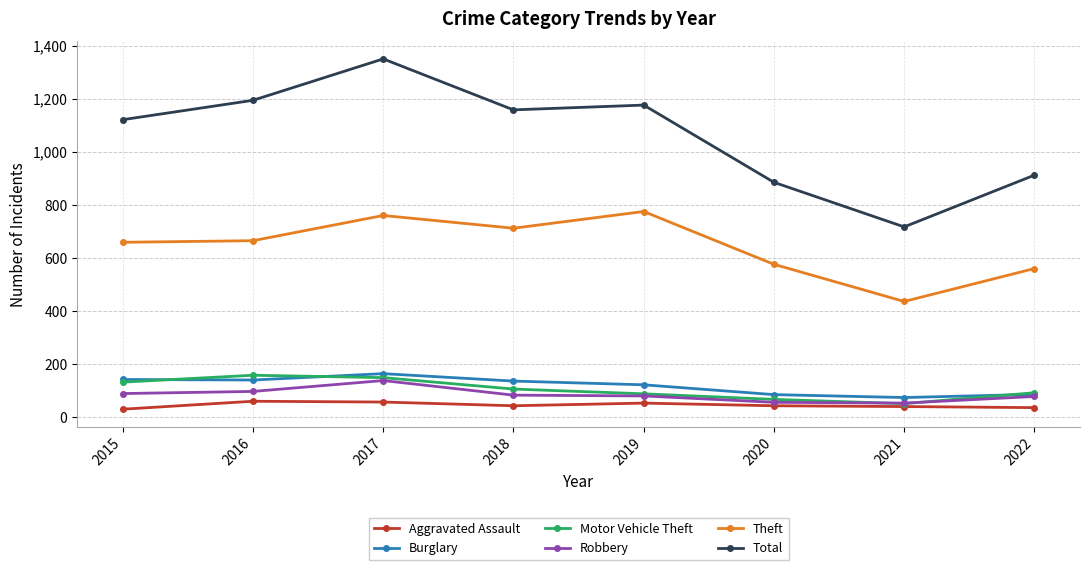

What is the difference between the highest and lowest values at 2017?

1293